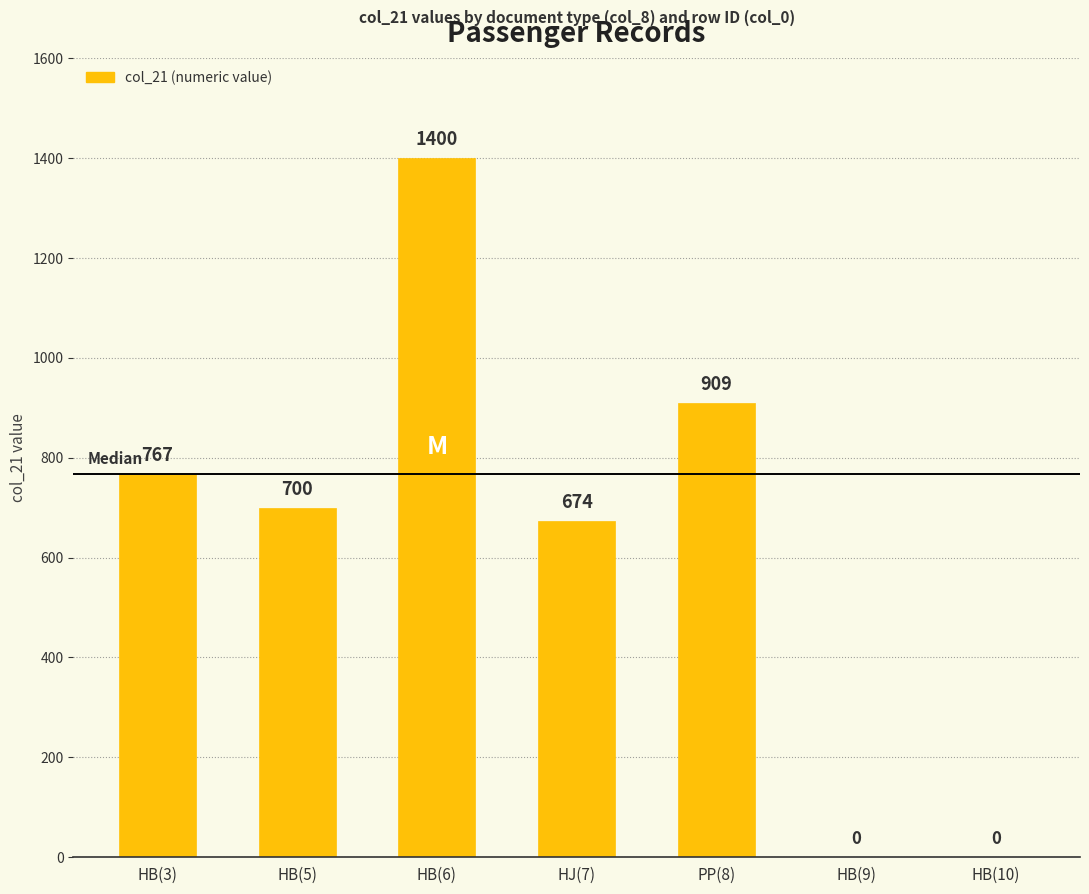

Between HB(3) and HB(5), which is larger?

HB(3)